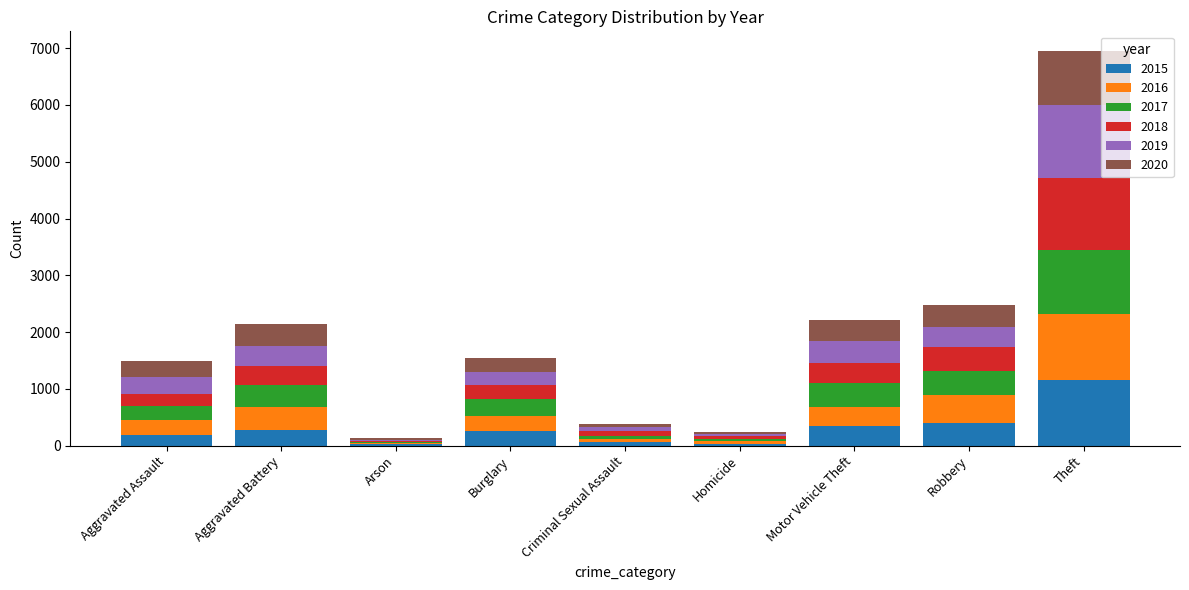

What is the maximum value for 2015?

1158